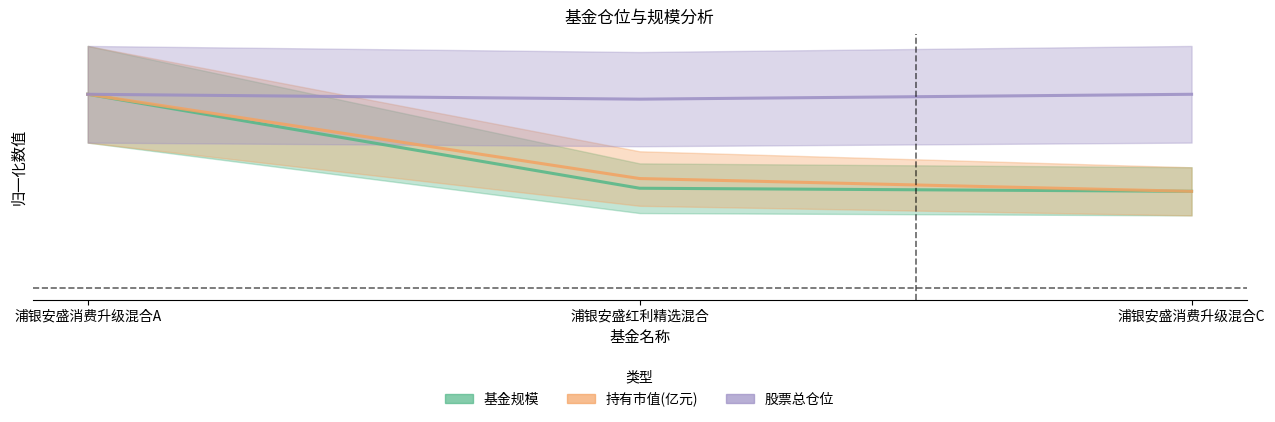

List the series in order of their peak value, lowest first.

基金规模, 持有市值(亿元), 股票总仓位